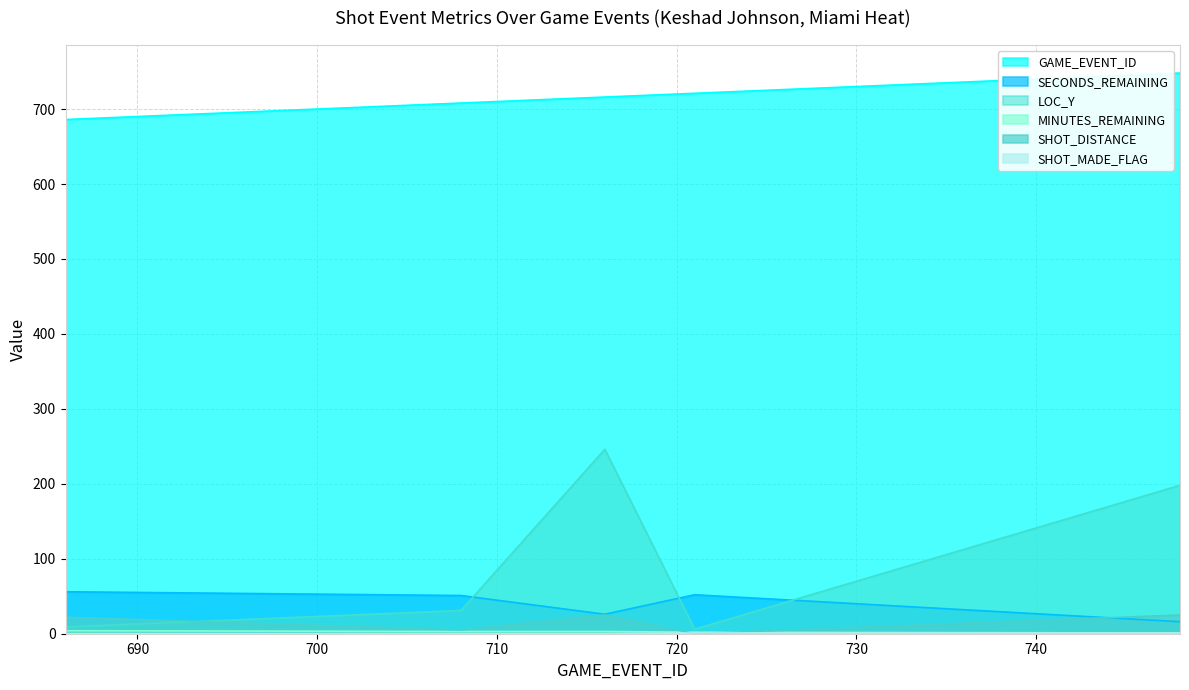

What is the sum of the LOC_Y values at 708 and 748?

229